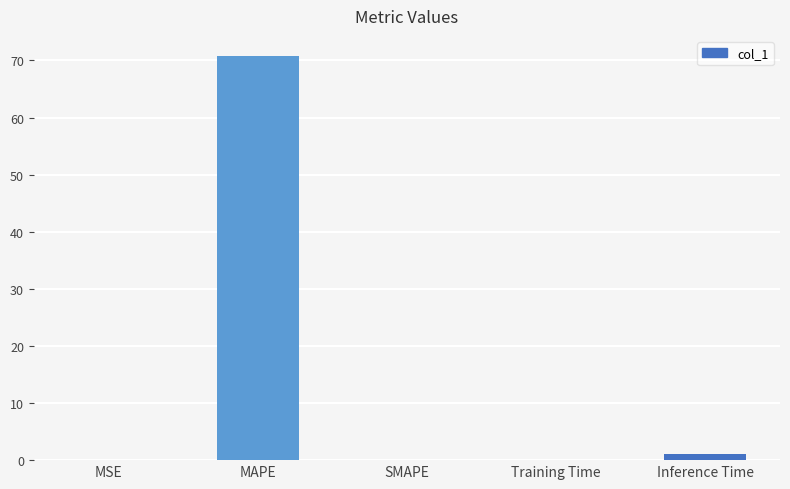

What is the sum of all values?

71.9